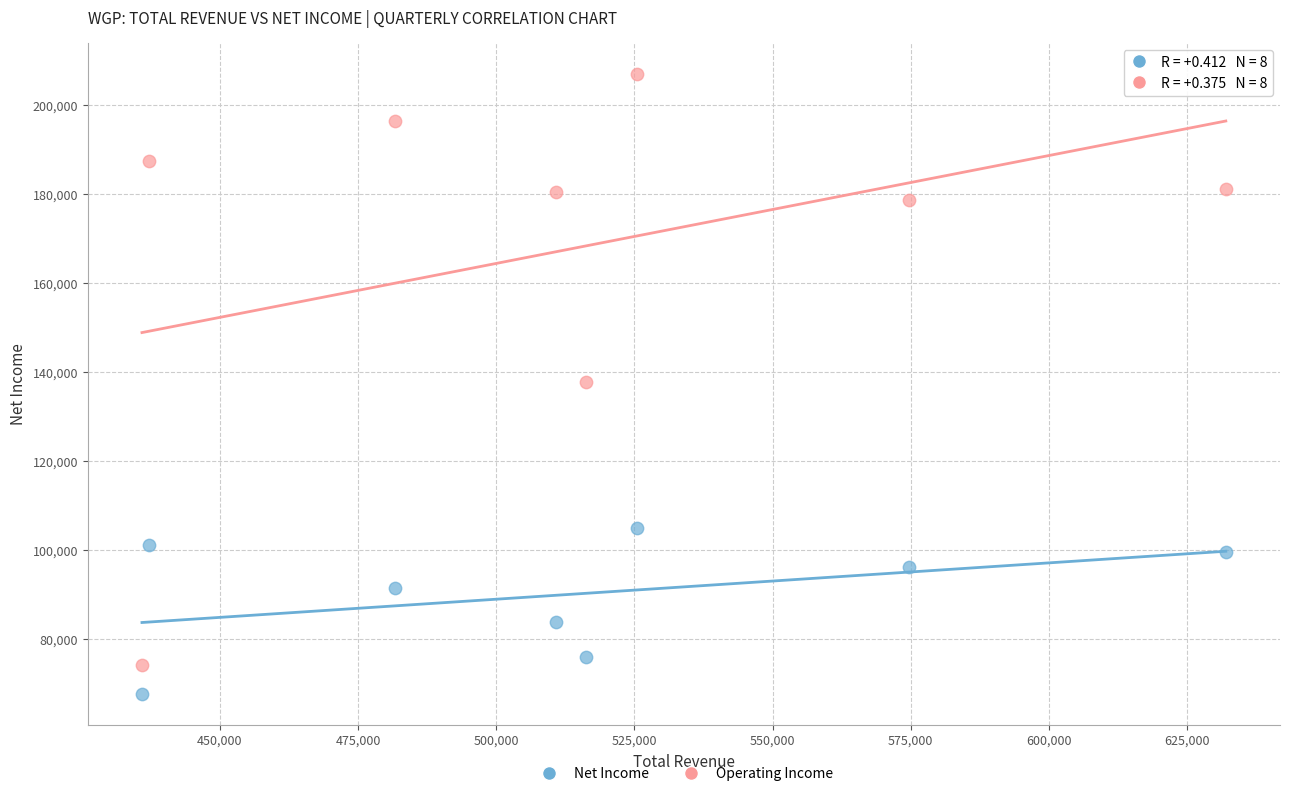

What are all the series names shown in the legend?

Net Income, Operating Income